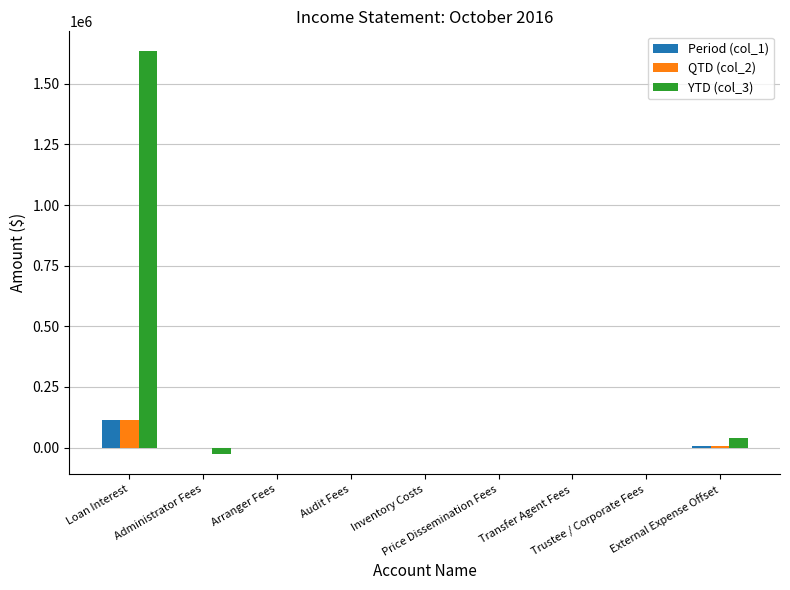

What is the sum of all Period (col_1) values?

111653.0